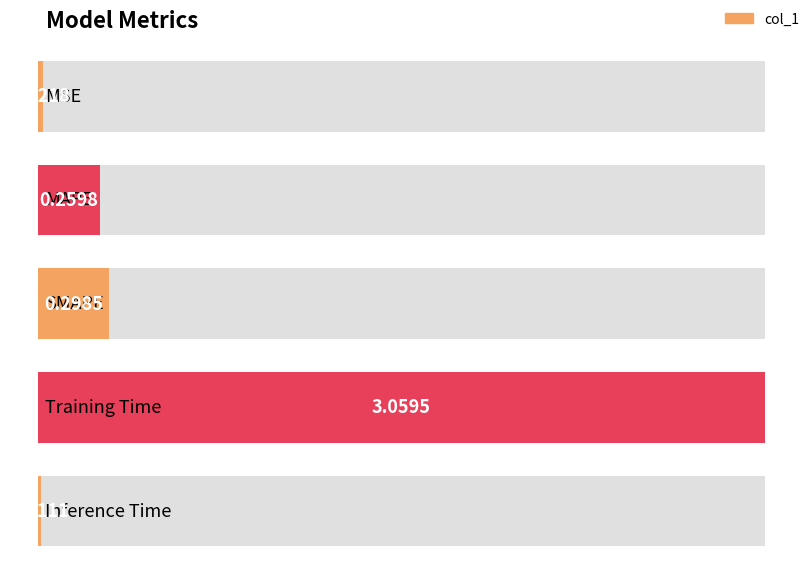

What is the value of the 4th bar from the left?

3.1